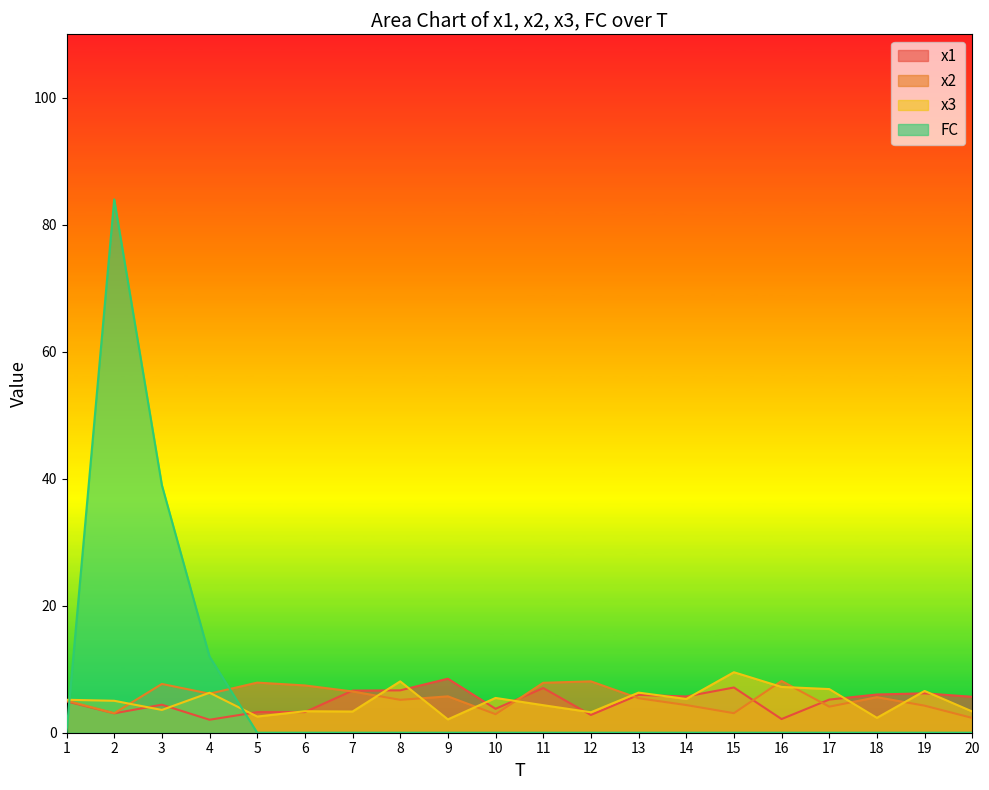

How many times do x2 and x1 cross each other?

5